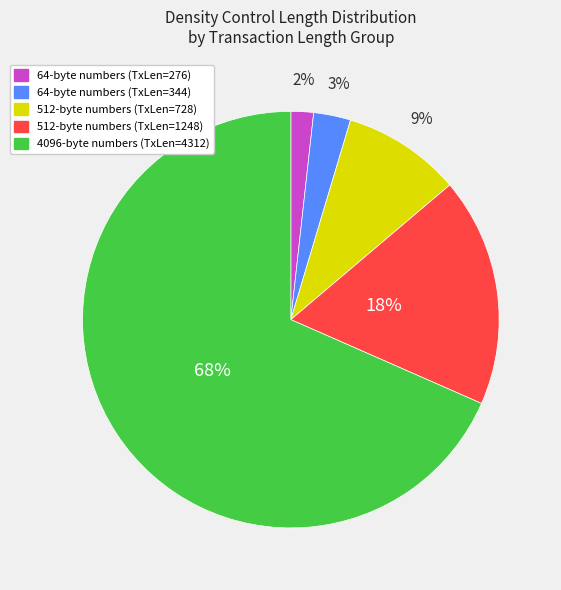

To the nearest percent, what is the average slice percentage?

20%